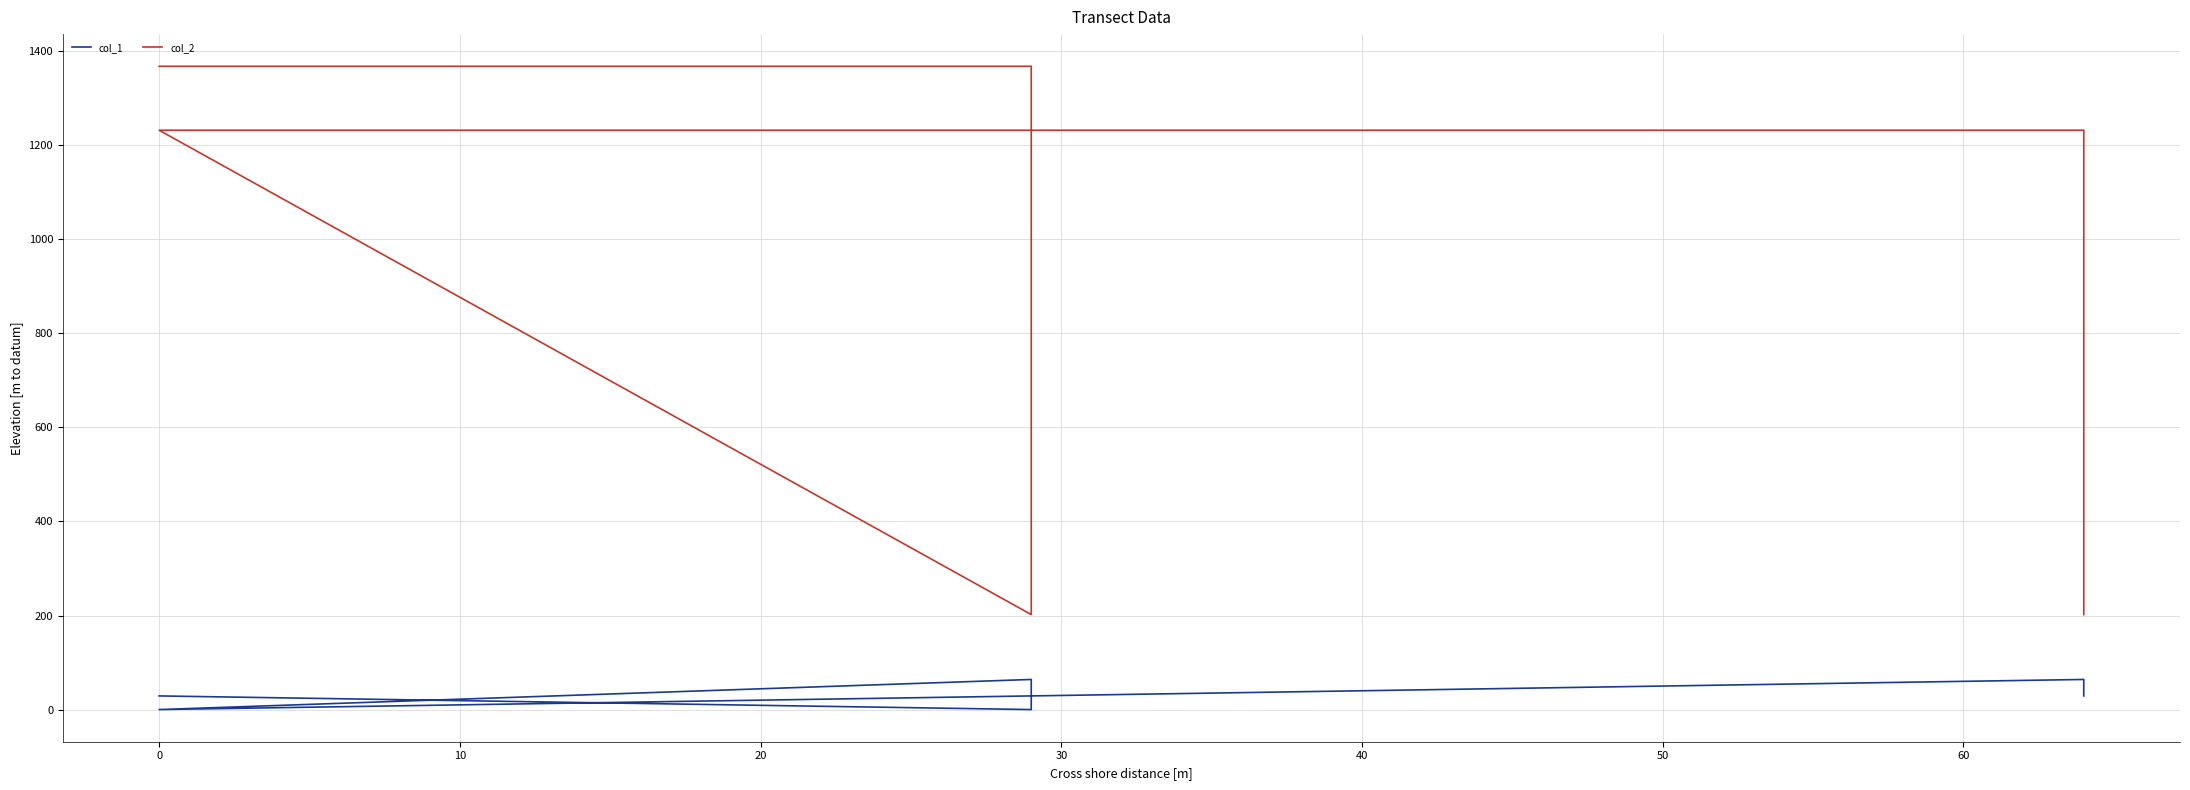

Reading left to right, what are all the values shown in this chart?

col_1: 29	0	64	0	64	29
col_2: 1368	1368	202	1232	1232	202